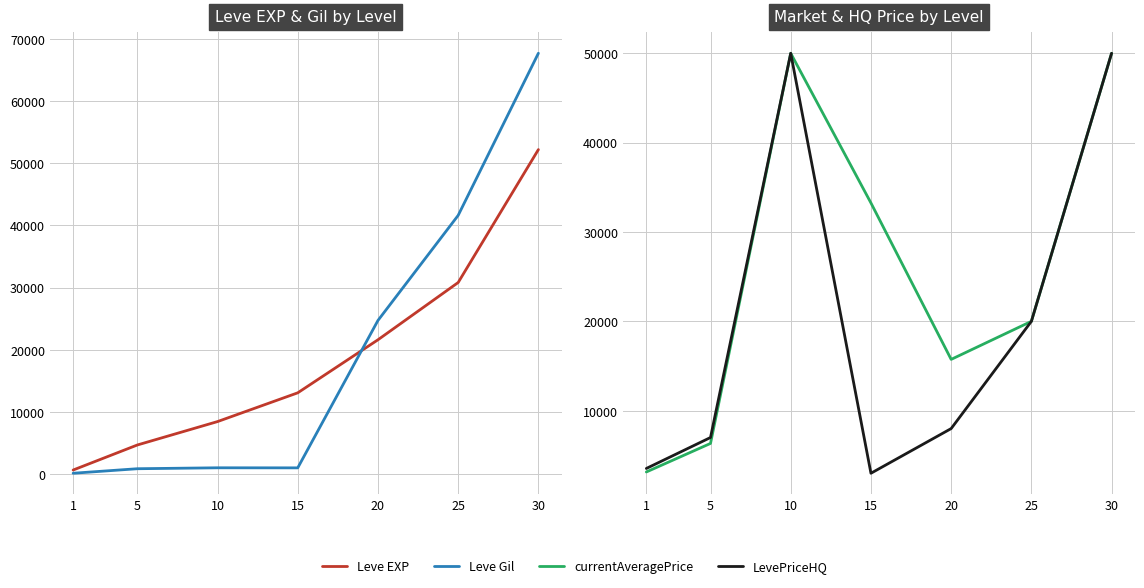

True or false: Leve EXP has a value of 6343 at 5.

False